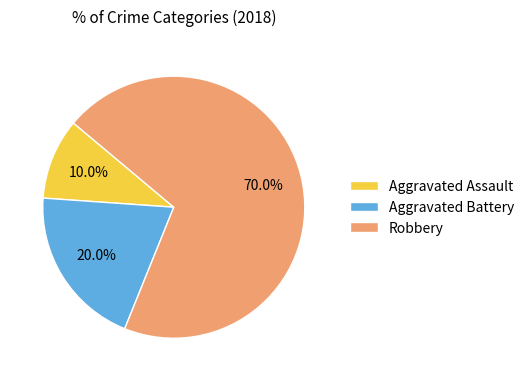

Approximately how many times larger is the value at Aggravated Battery compared to Aggravated Assault?

2.0